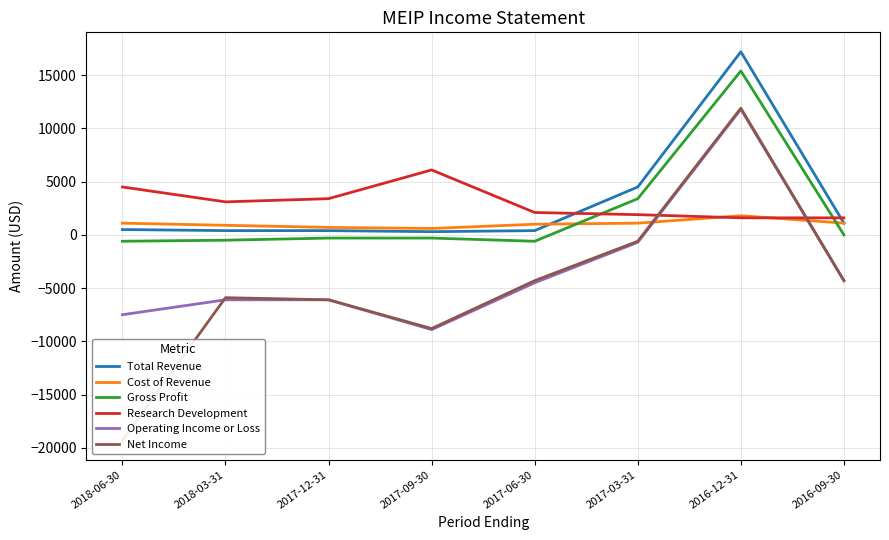

Is it true that Gross Profit equals -145 at 2017-09-30?

False